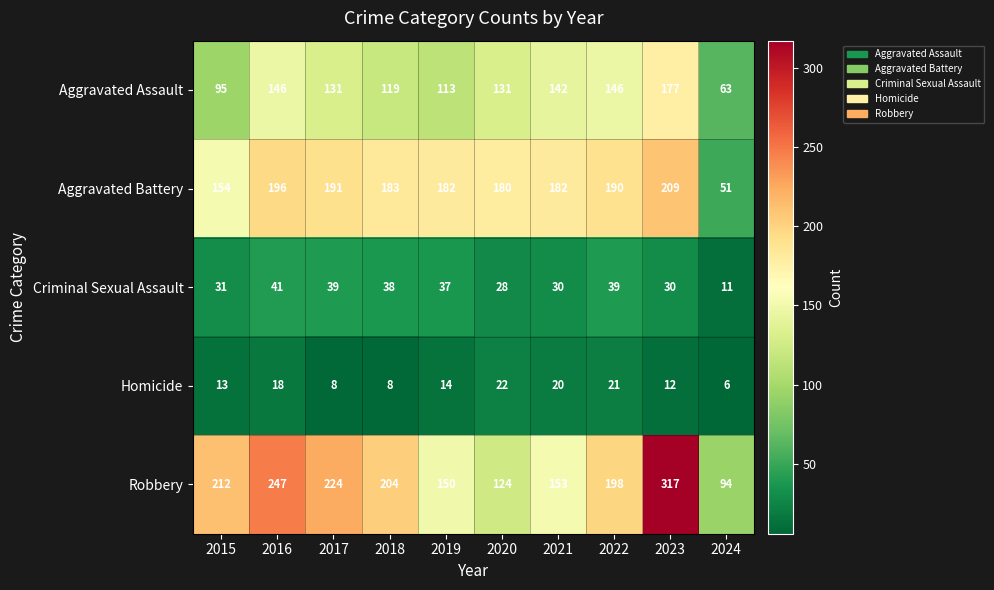

At how many categories does at least one series exceed 80?

10